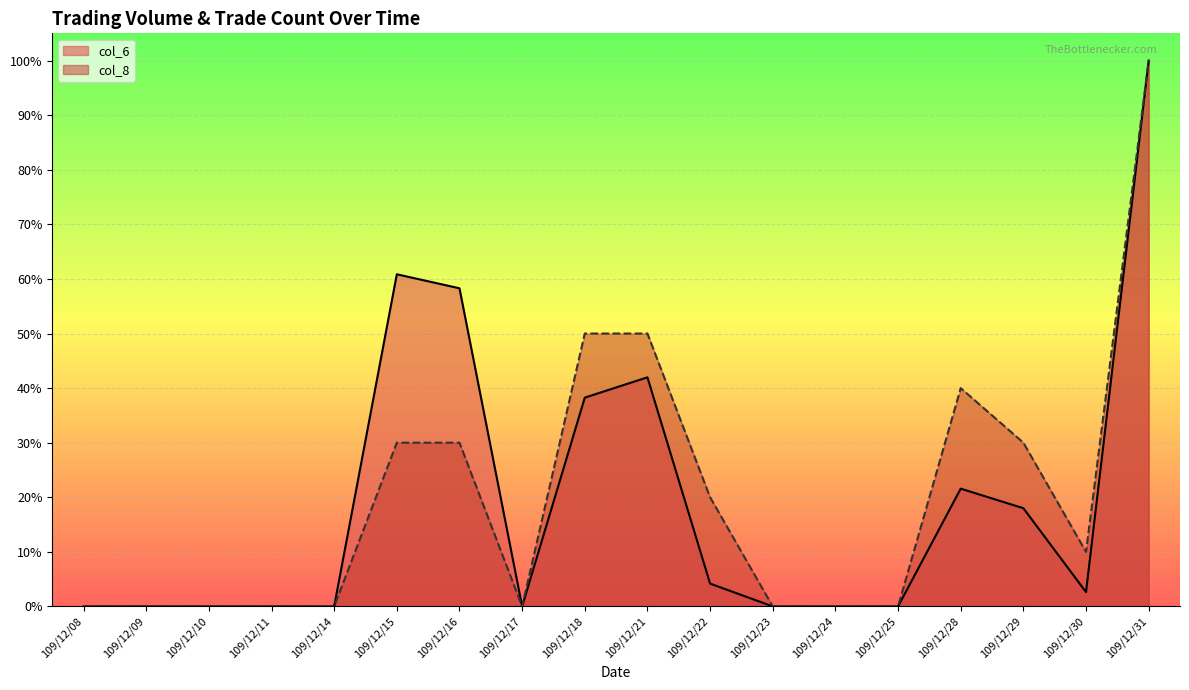

Where is the first local minimum for col_6?

109/12/17